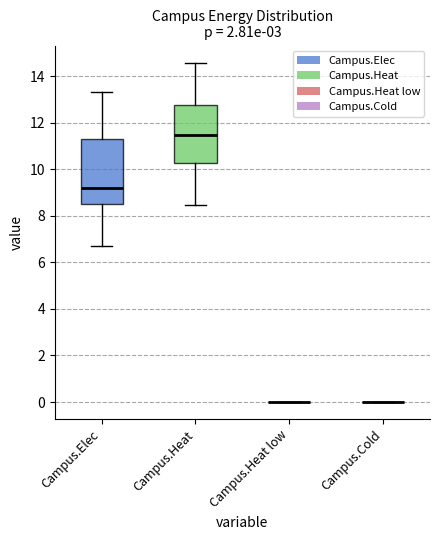

Reading left to right, read every box against the y-axis: the position of its median line, the range the box covers, and the ends of its whiskers. The values are not printed on the chart, so give them approximately, as read against the axis.

Campus.Elec: median 9.2, box 8.4 to 11.4, whiskers 6.8 to 13.4
Campus.Heat: median 11.4, box 10.2 to 12.8, whiskers 8.4 to 14.6
Campus.Heat low: box collapsed to a line at 0.0, whiskers 0.0 to 0.0
Campus.Cold: box collapsed to a line at 0.0, whiskers 0.0 to 0.0